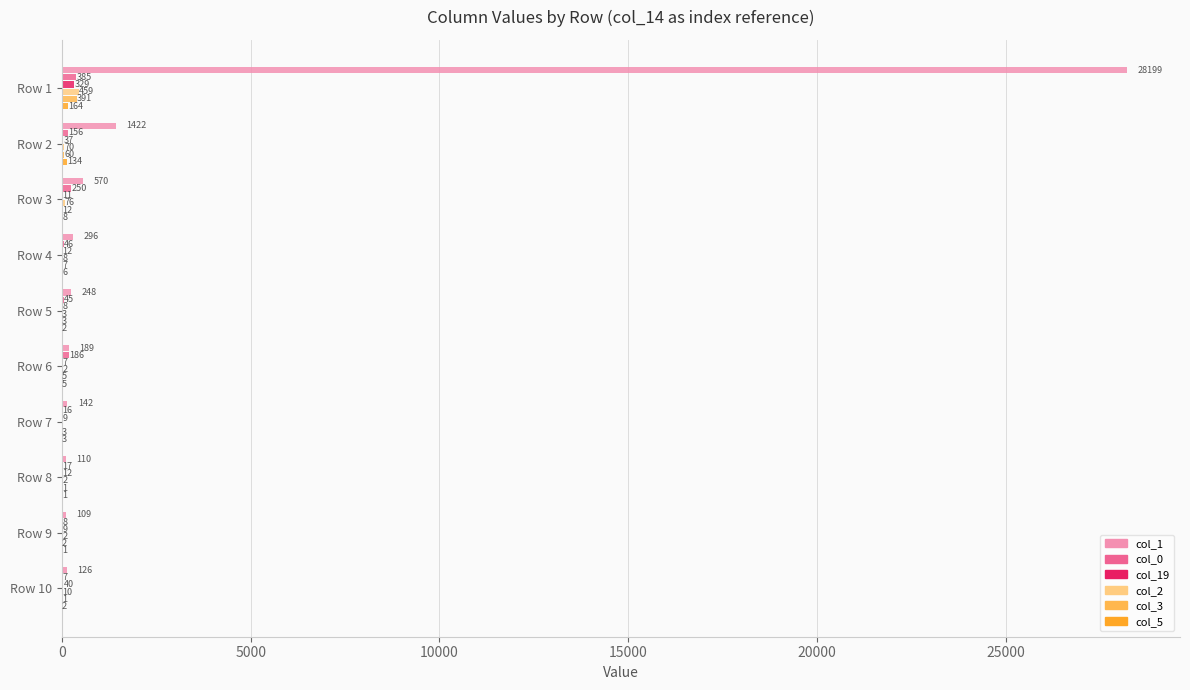

What value does the col_3 series have at Row 7, to the nearest 5?

5